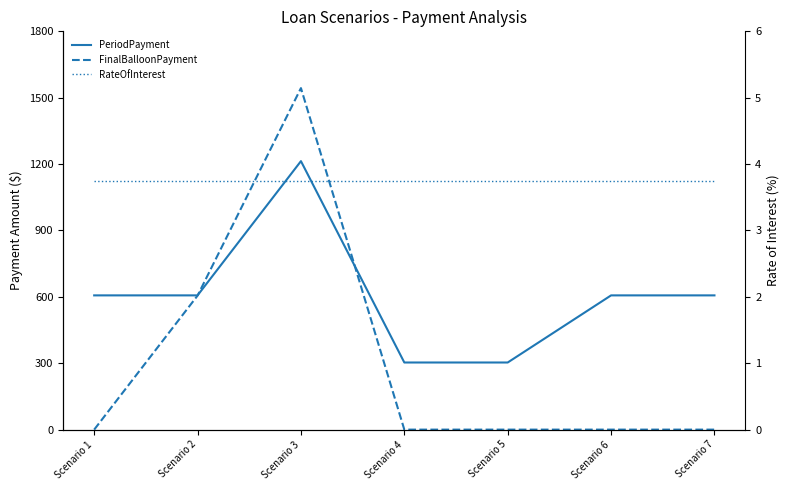

What is the value of the RateOfInterest point at the 4th from the left?

3.8